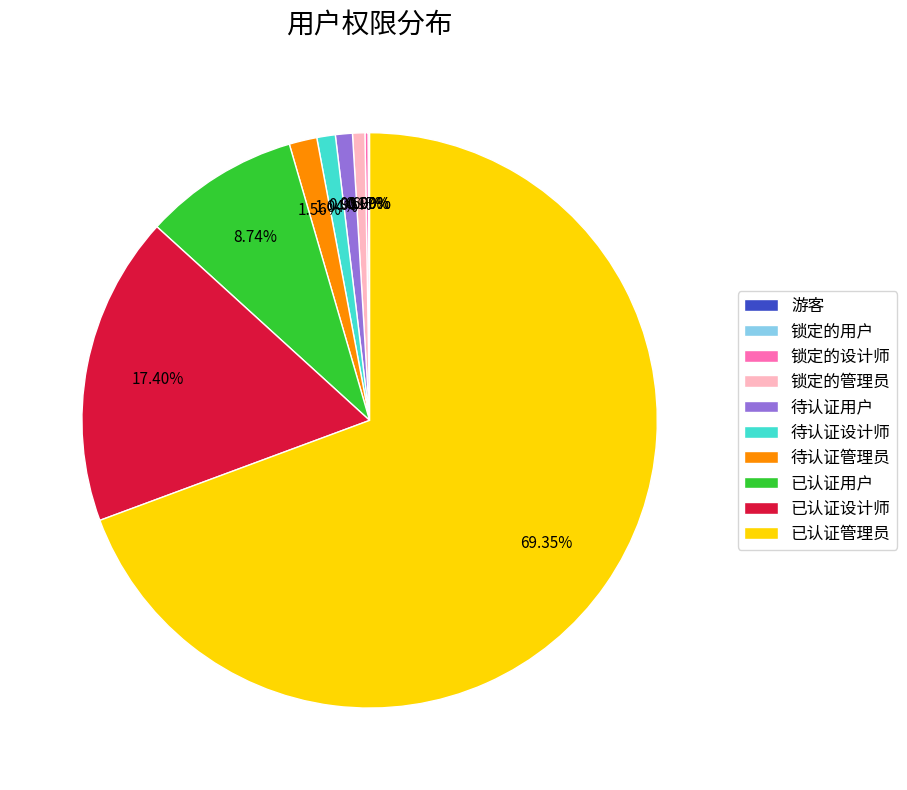

Count the number of slices in the pie.

10